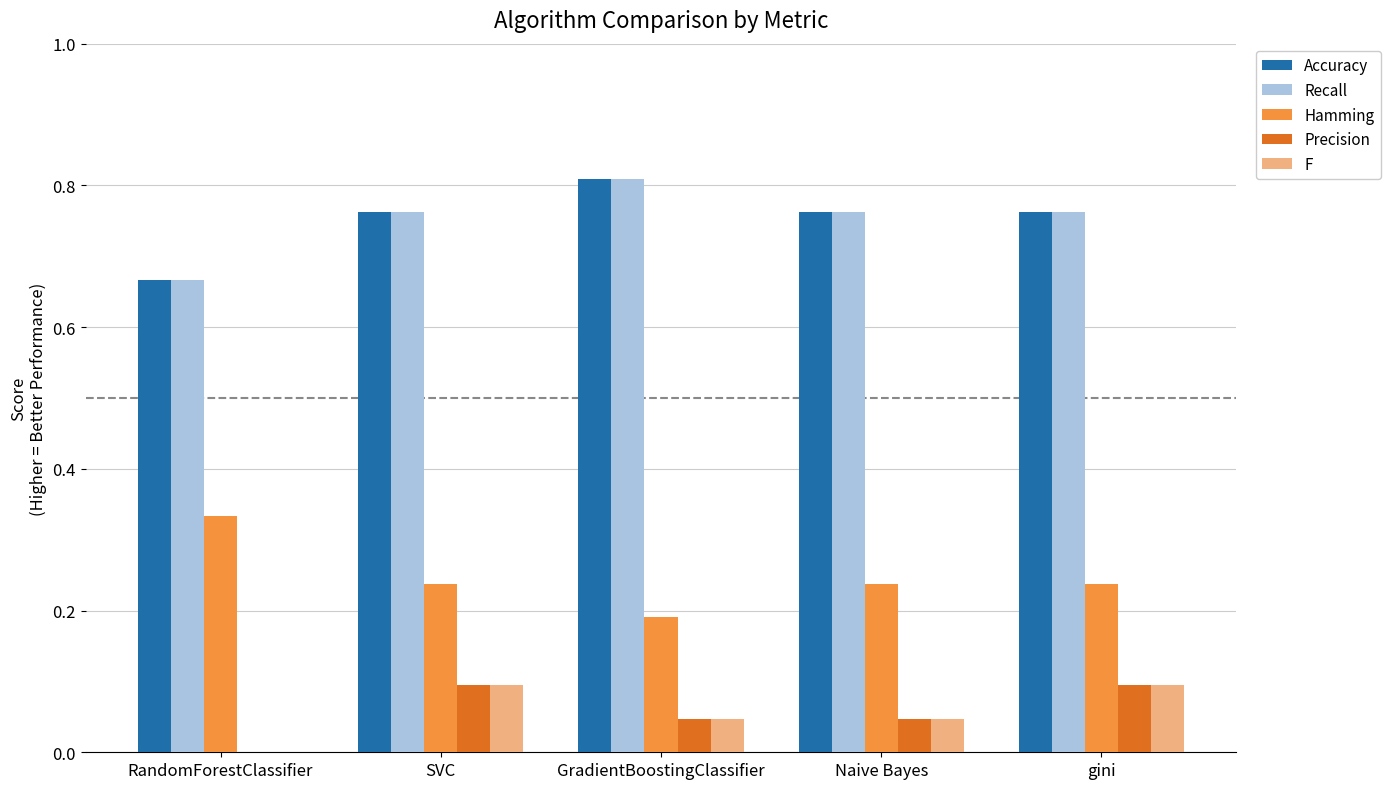

The value of Recall at GradientBoostingClassifier is 0.2. True or false?

False